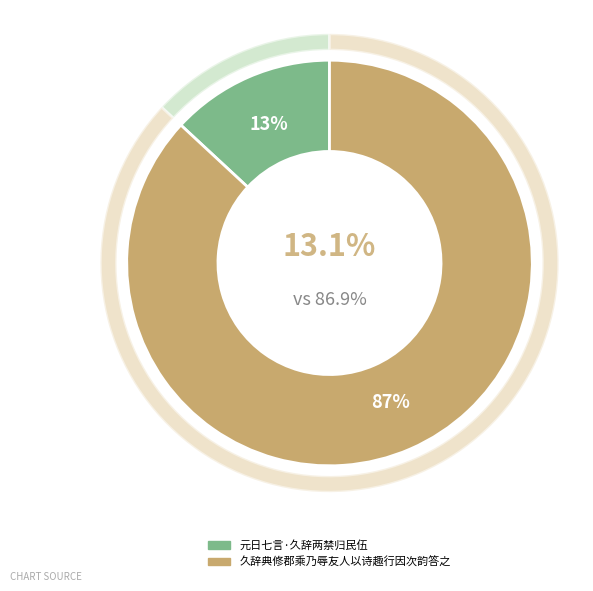

What is the smallest slice in the pie chart?

元日七言·久辞两禁归民伍